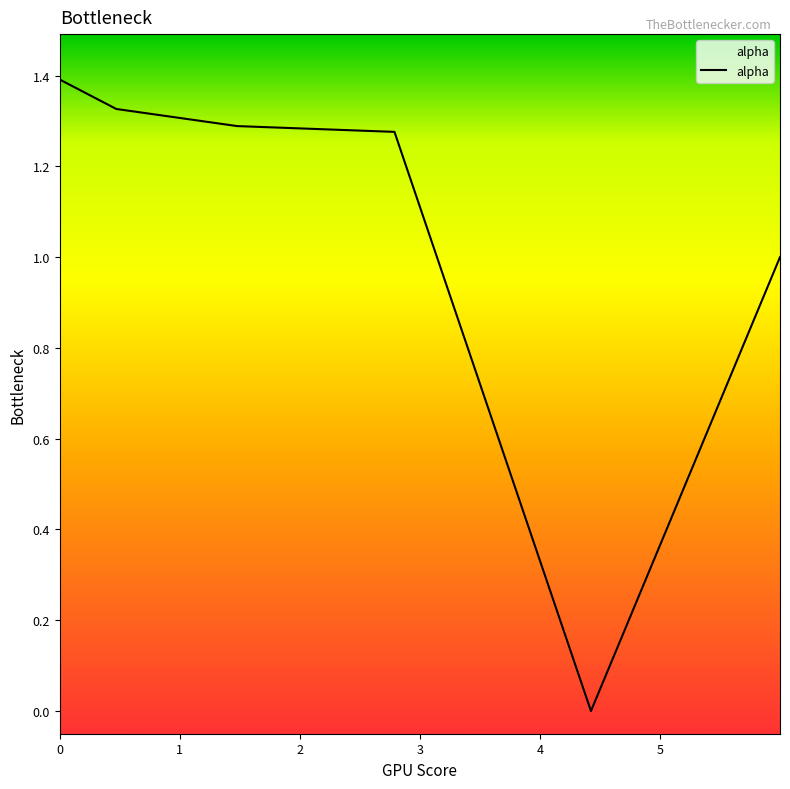

True or false: the data has more than 1 interior local peaks.

False